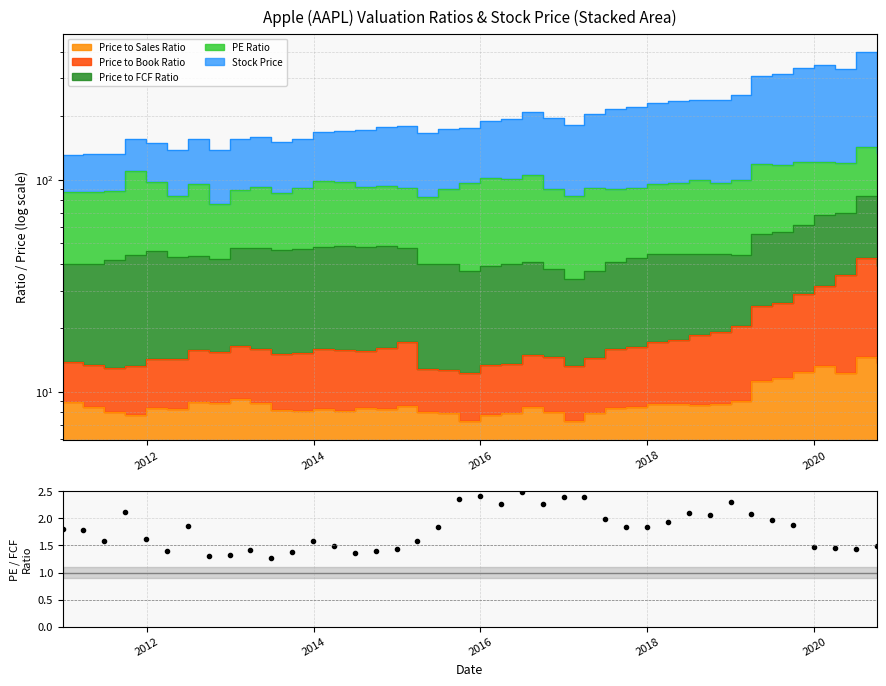

Is it true that the value at 2014 is 2.7?

False